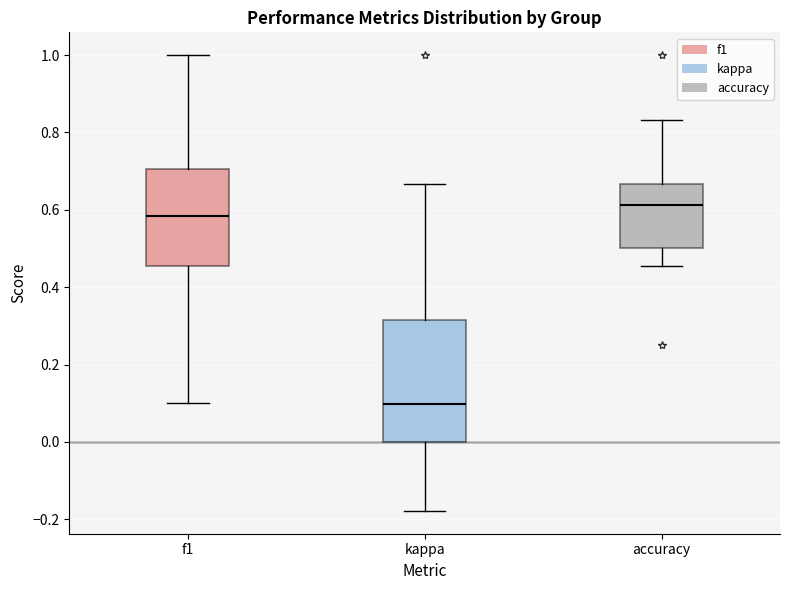

Reading left to right, transcribe this box plot: for each box, give where its median line is, the range the box spans, and where its two whiskers end, as read against the y-axis. The values are not printed on the chart, so give them approximately, as read against the axis.

f1: median 0.58, box 0.46 to 0.70, whiskers 0.10 to 1.00
kappa: median 0.10, box 0.00 to 0.32, whiskers -0.18 to 0.66
accuracy: median 0.62, box 0.50 to 0.66, whiskers 0.46 to 0.84